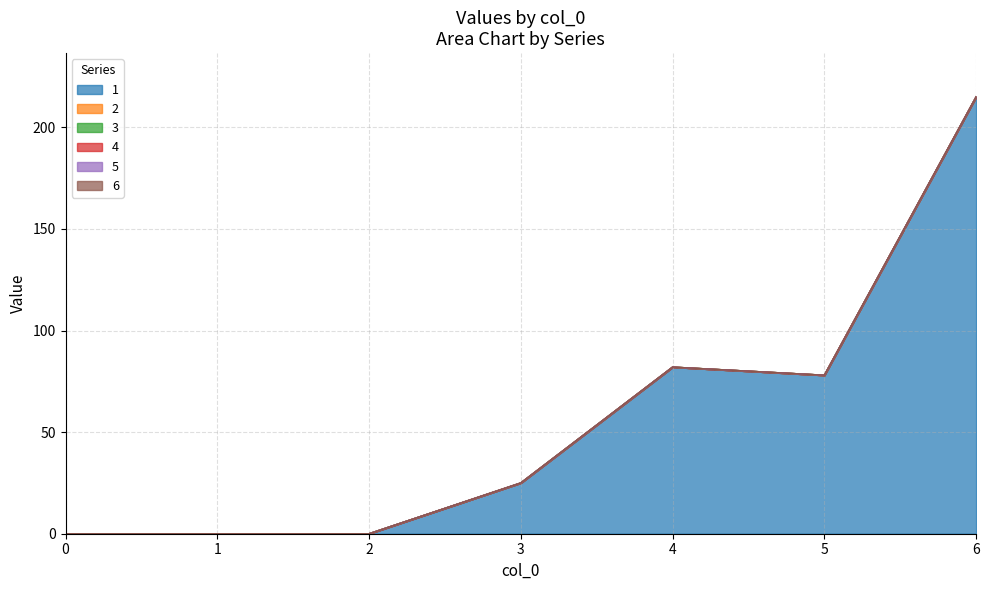

How many series are shown in this chart?

6